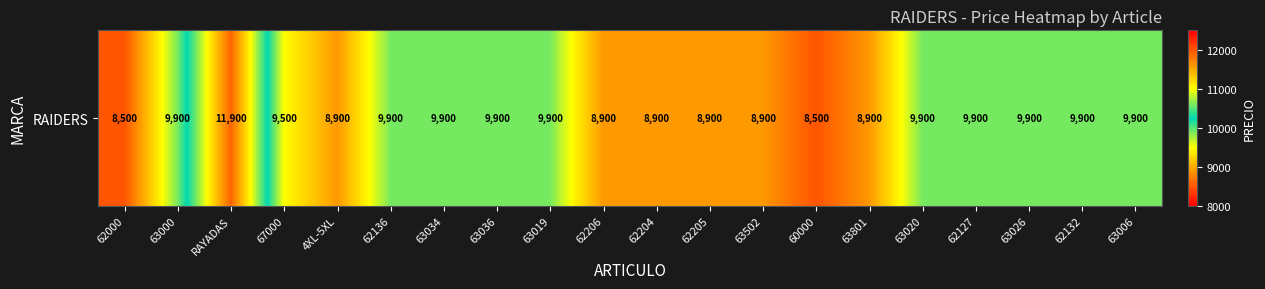

The chart shows a value of 4855 at 62205. True or false?

False